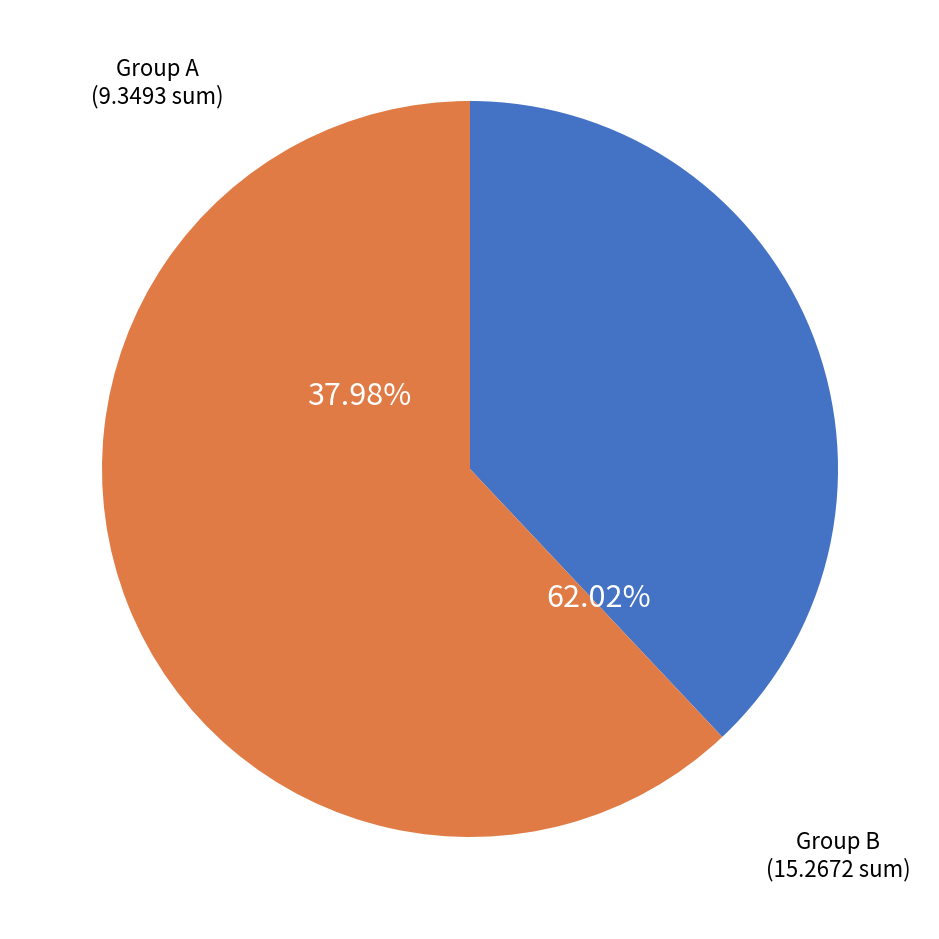

Is there any slice that represents more than half of the pie?

No